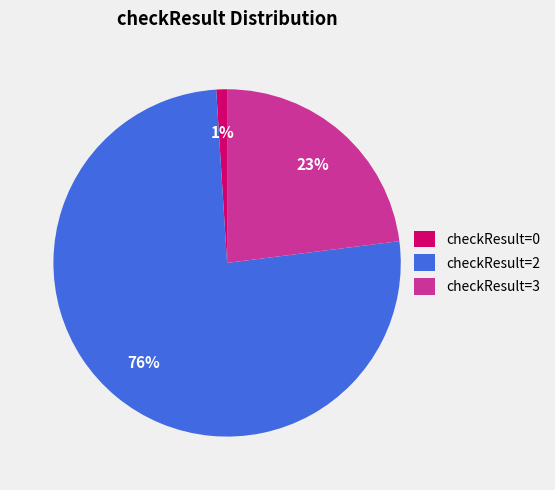

Approximately how many times larger is the value at checkResult=3 compared to checkResult=2?

0.3